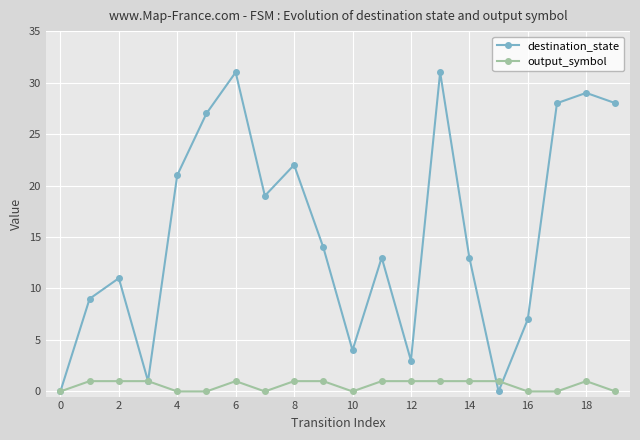

List the series in order of their peak value, lowest first.

output_symbol, destination_state